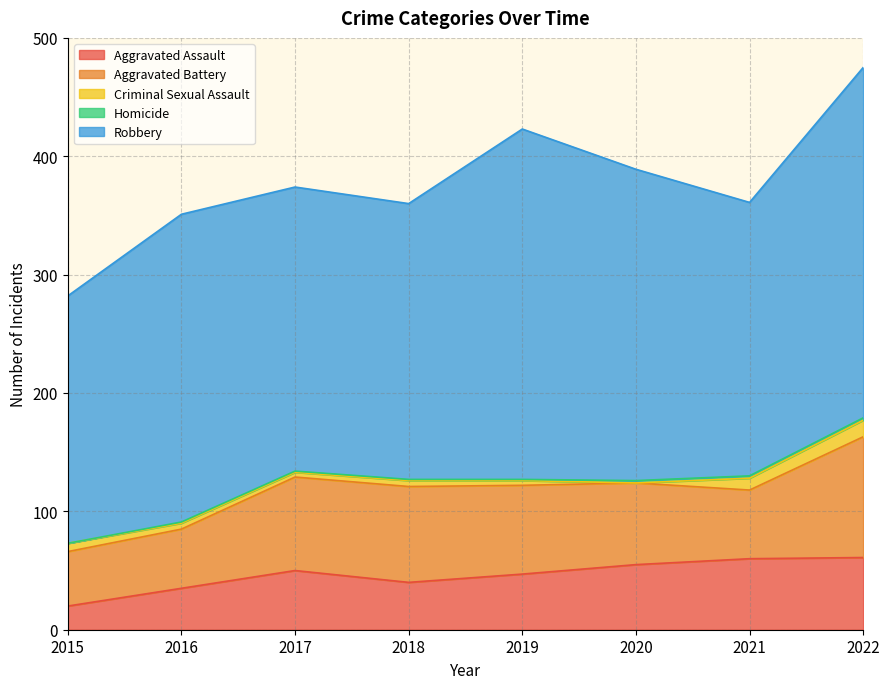

What is the minimum value for Aggravated Assault?

20